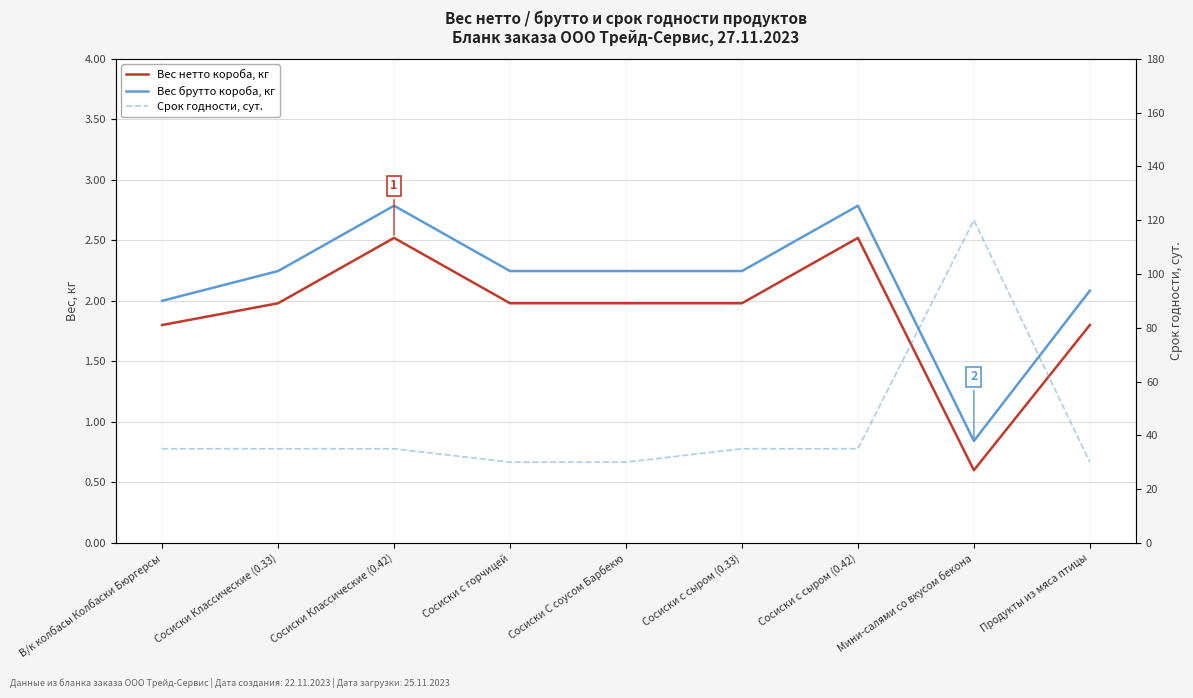

True or false: Вес нетто короба, кг and Срок годности, сут. cross at least once.

False